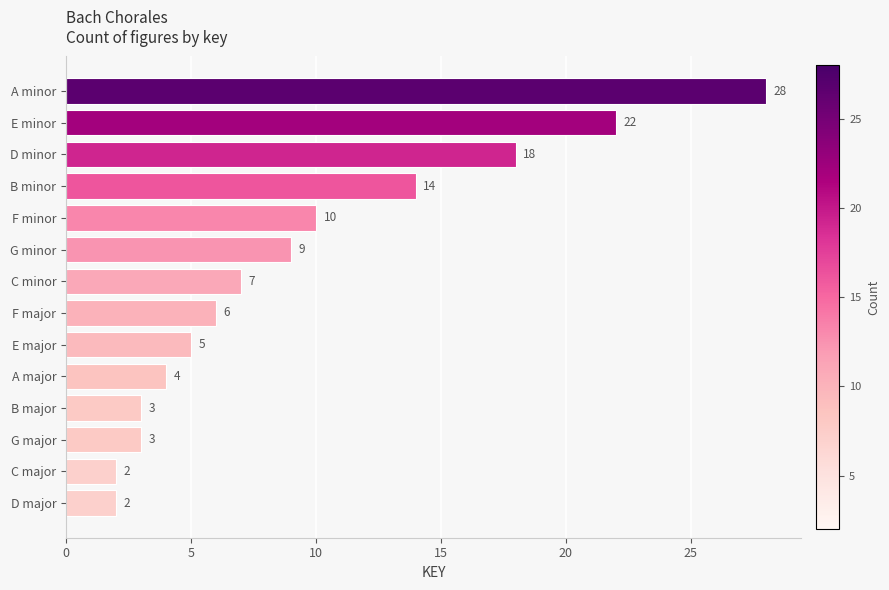

Which category has the highest value across all series?

A minor